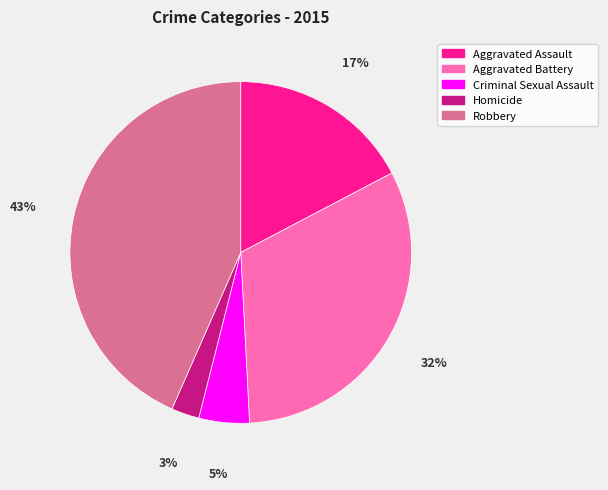

To the nearest percent, what percentage of the pie is Criminal Sexual Assault?

5%